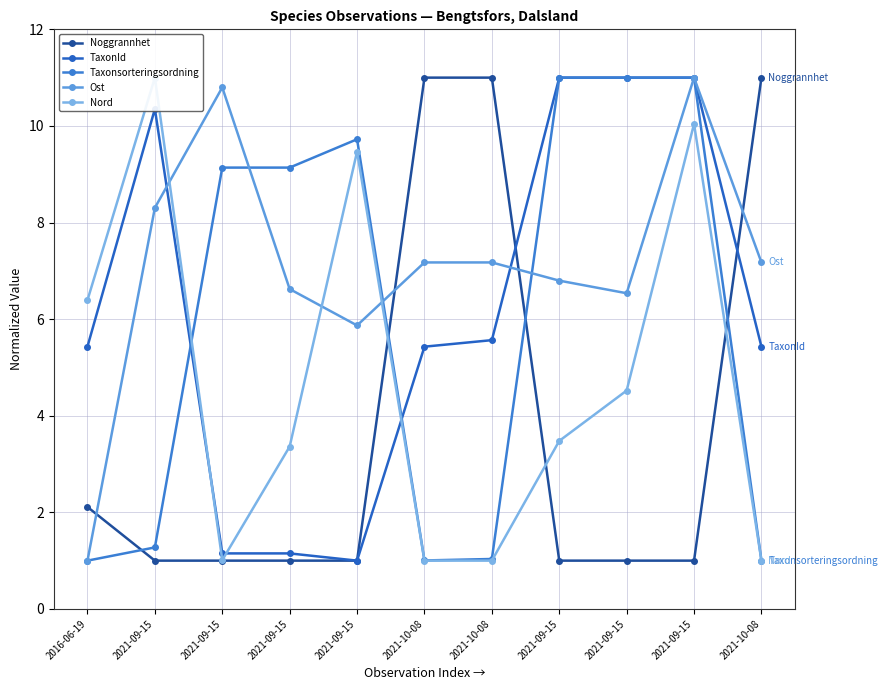

Which series has the widest spread of values?

TaxonId